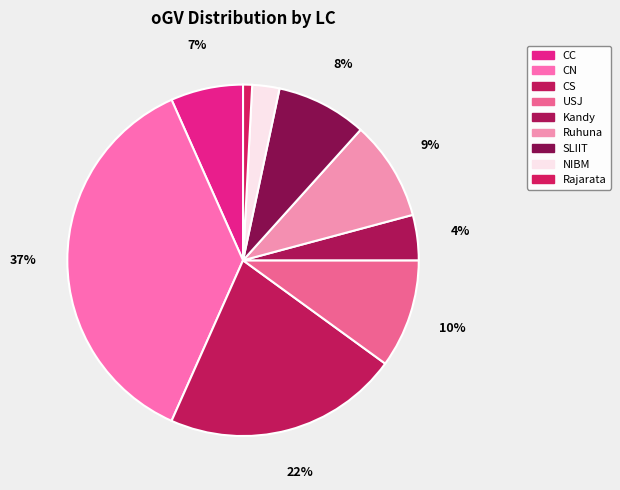

To the nearest percent, what is the average slice percentage?

11%